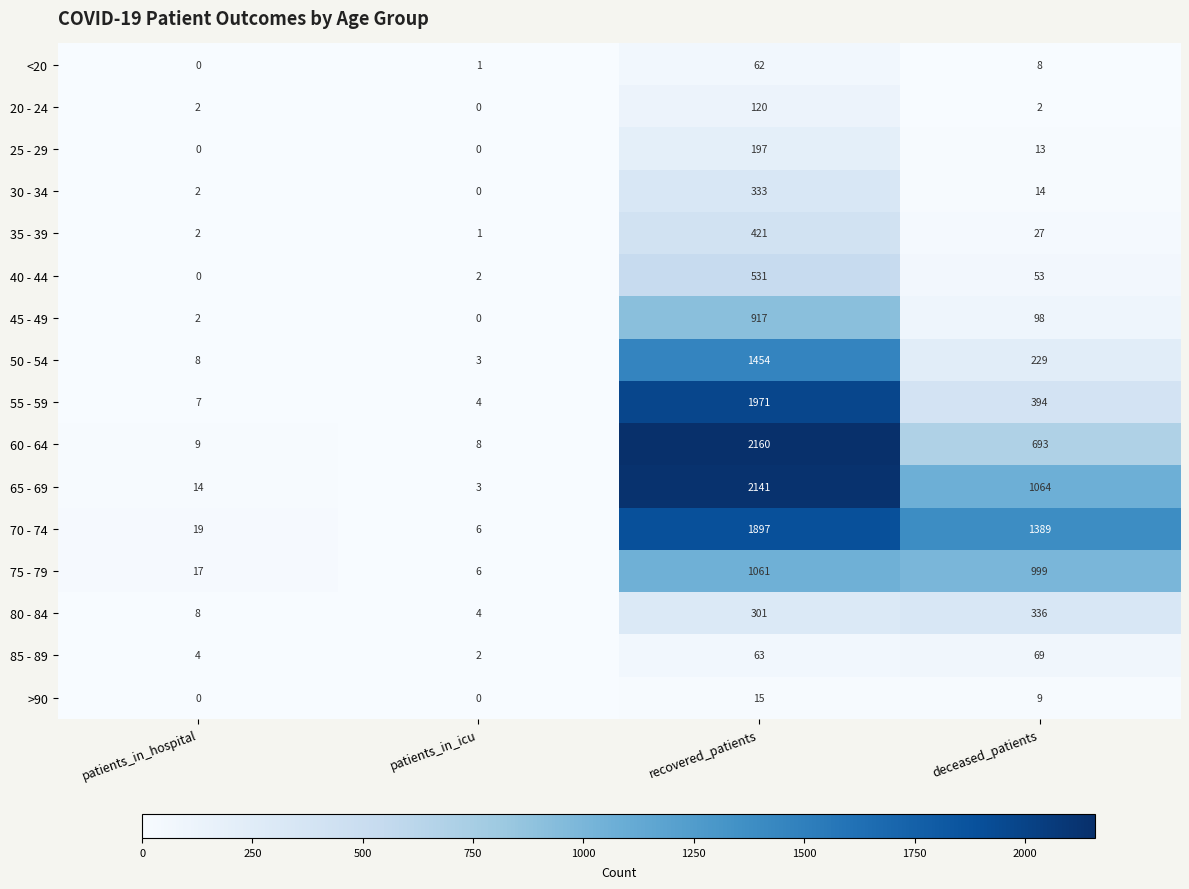

What is the total value across all series at patients_in_hospital?

94